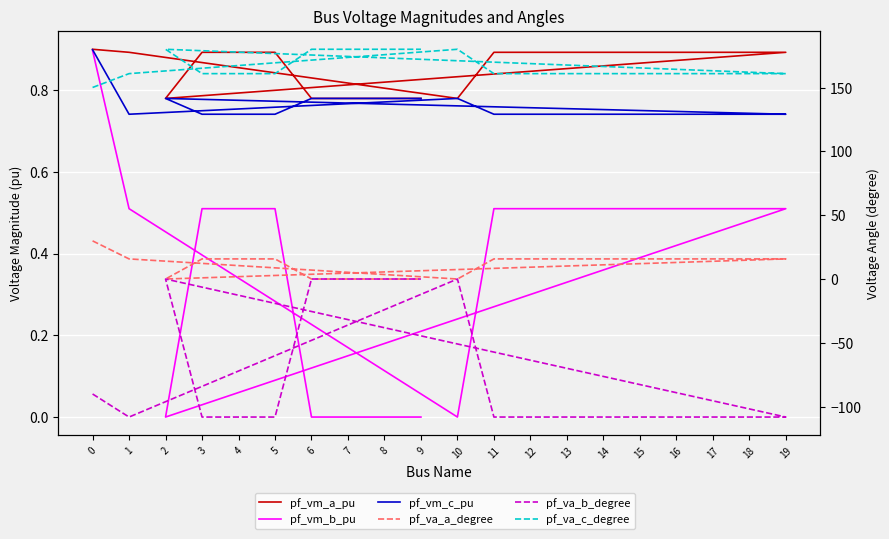

The value of pf_vm_a_pu at 16 is 0.9. True or false?

True